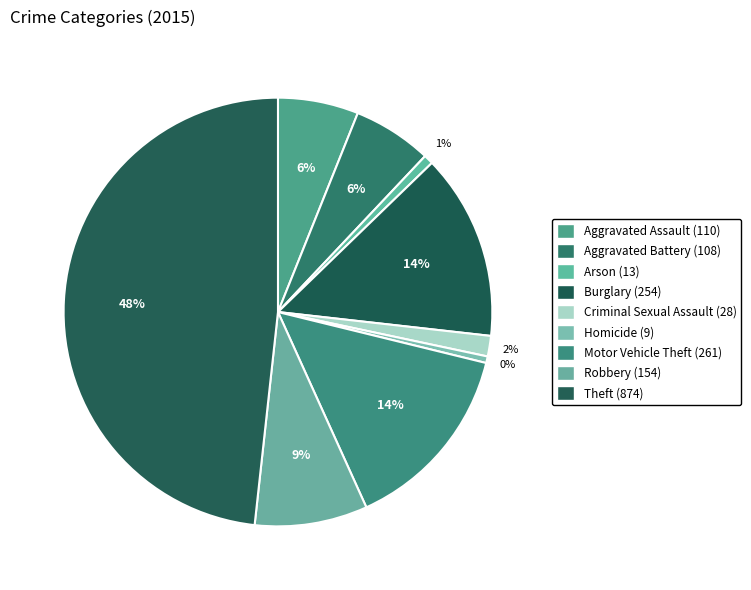

Which slice is the largest?

Theft